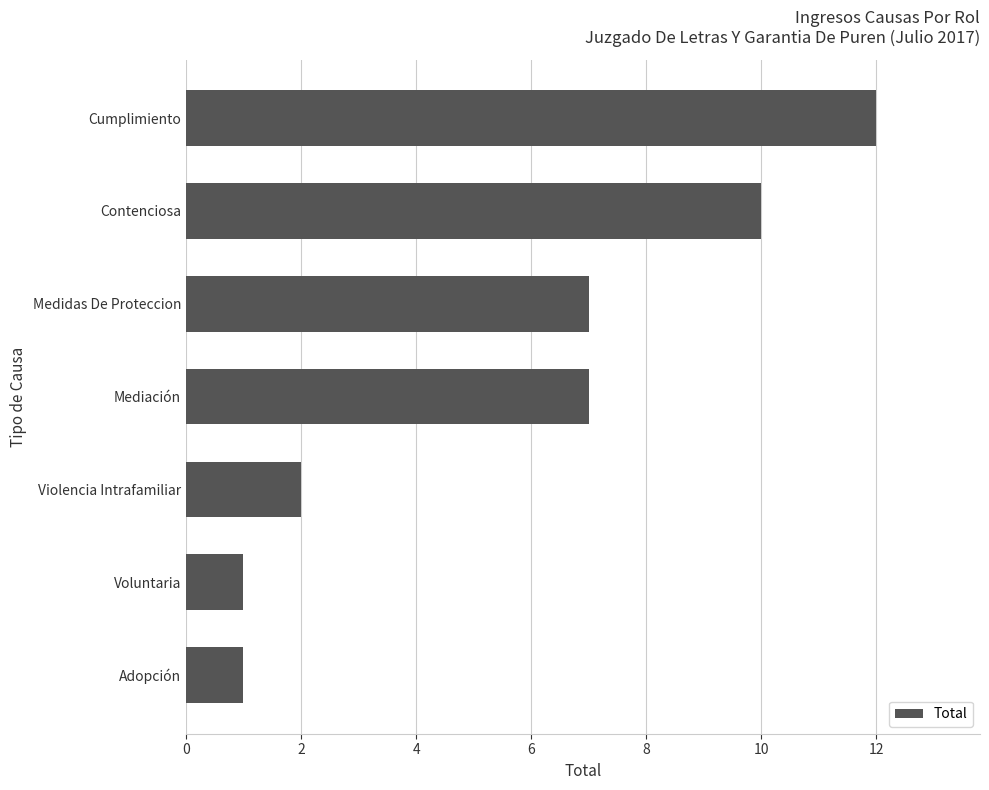

How many values are below 7?

3